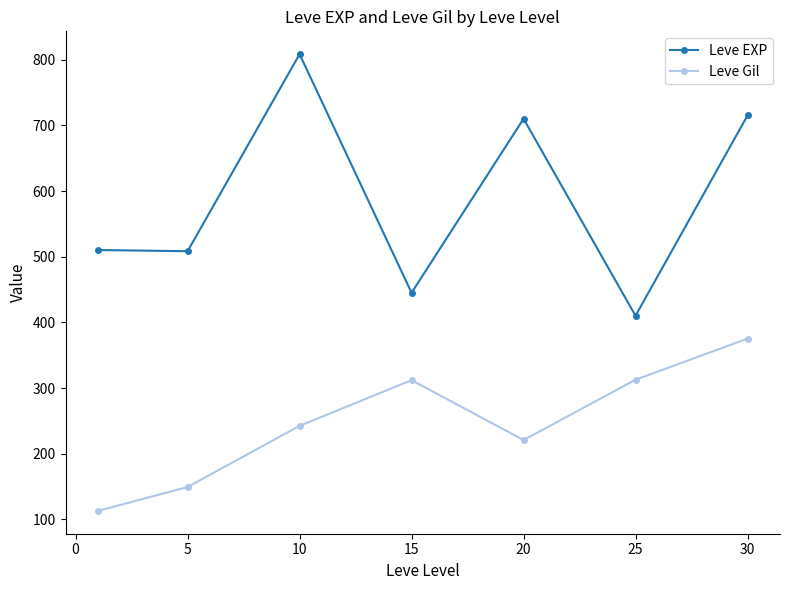

What is the value of the Leve Gil point at the 5th from the left?

220.8